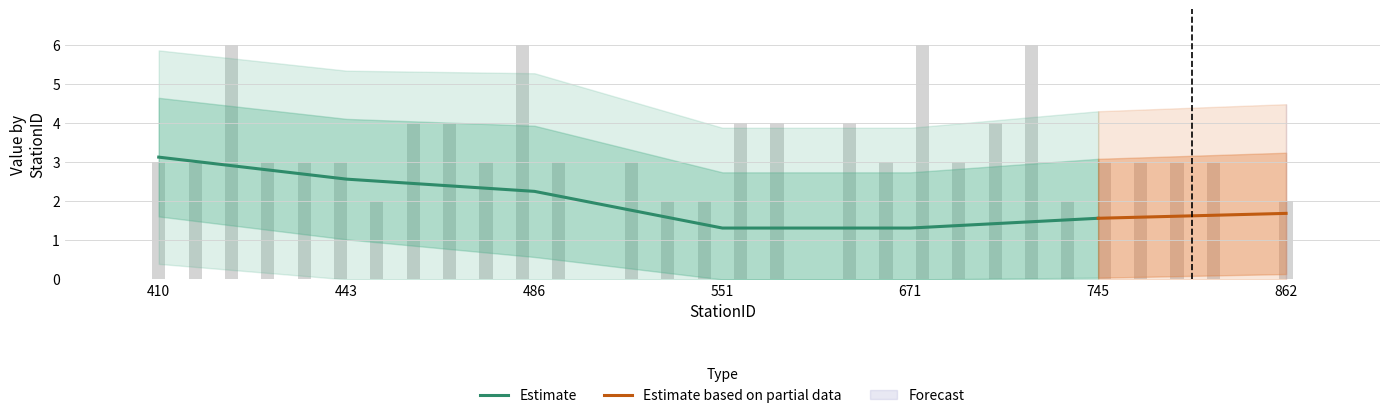

What is the total value across all series at 410?

18